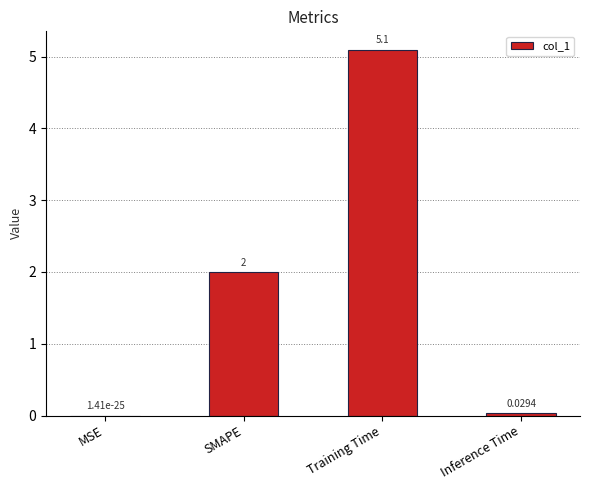

Are the bars horizontal?

No